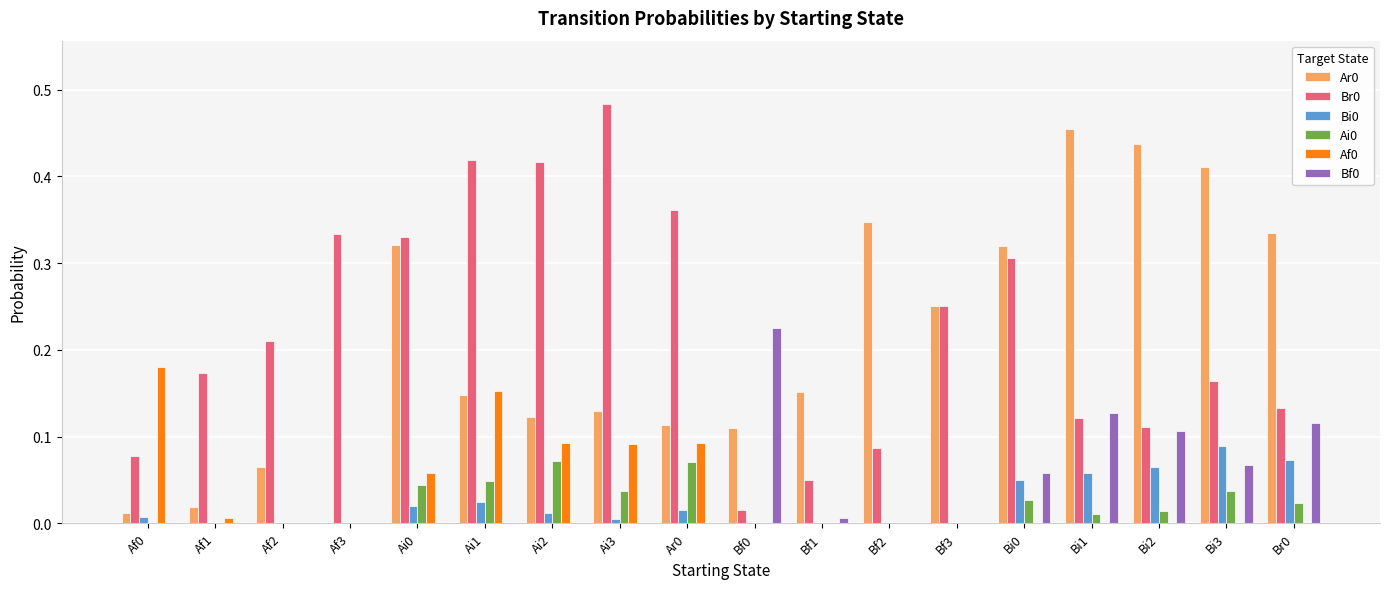

The Af0 series shows 0.0 at Af3. True or false?

True